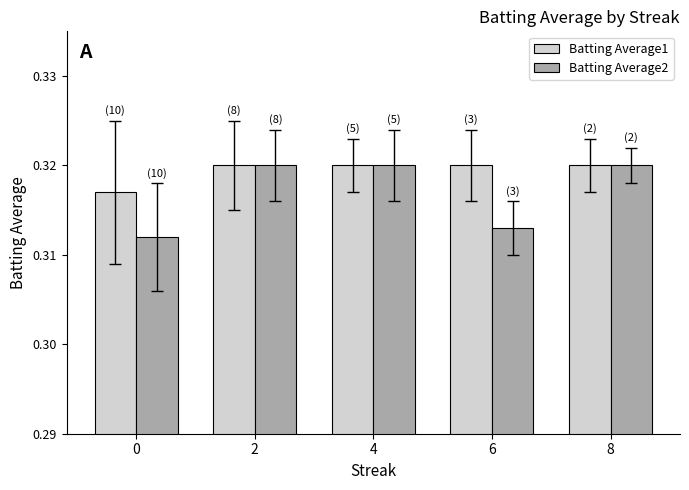

Which series changed the most between 0 and 2?

Batting Average2